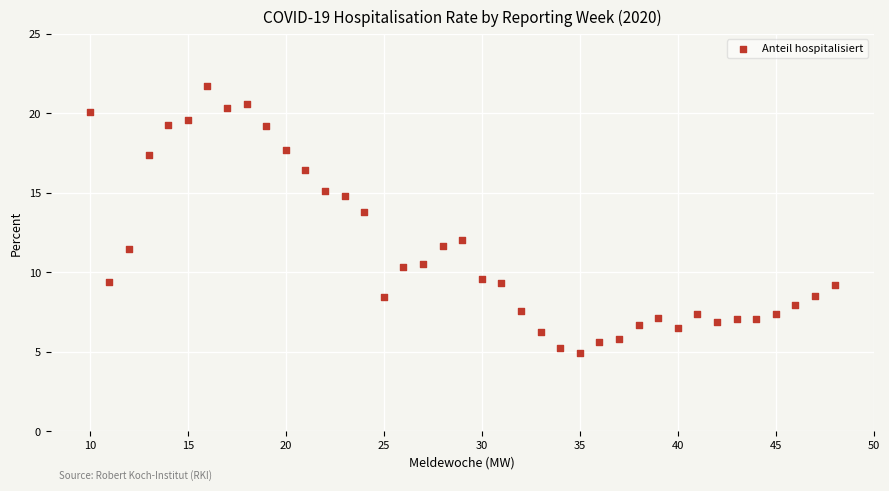

What is the range of Y values (max minus min)?

16.8